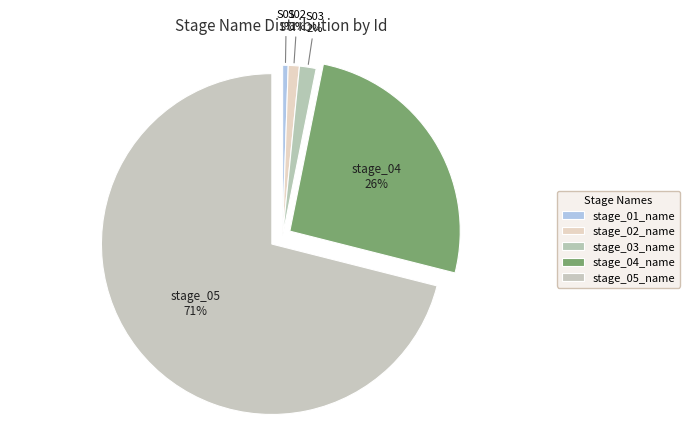

Does stage_04_name represent more than half of the total?

No